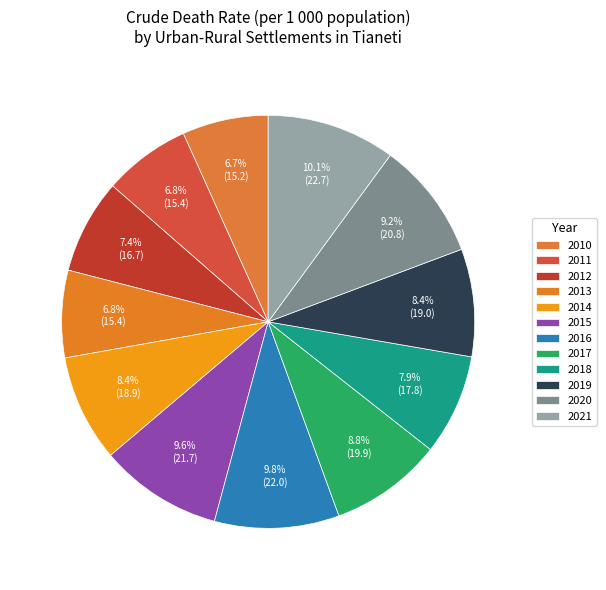

To the nearest percent, what is the average slice percentage?

8%